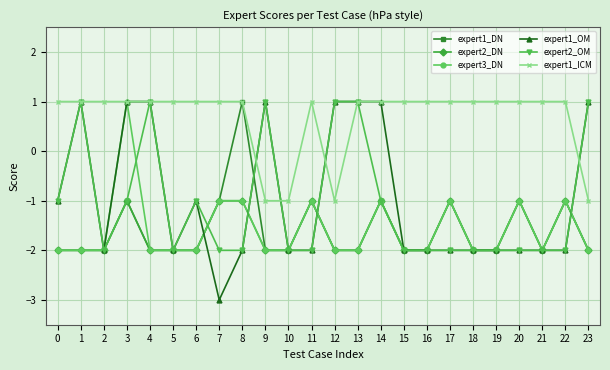

True or false: expert1_OM has more than 0 interior local peaks.

True